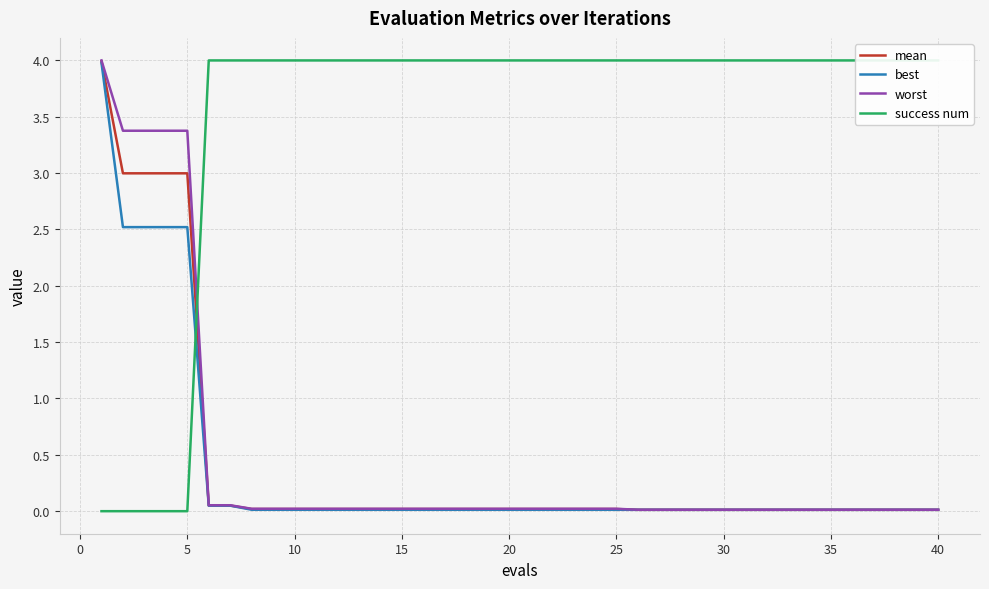

True or false: best has a value of 0.0 at 35.

True